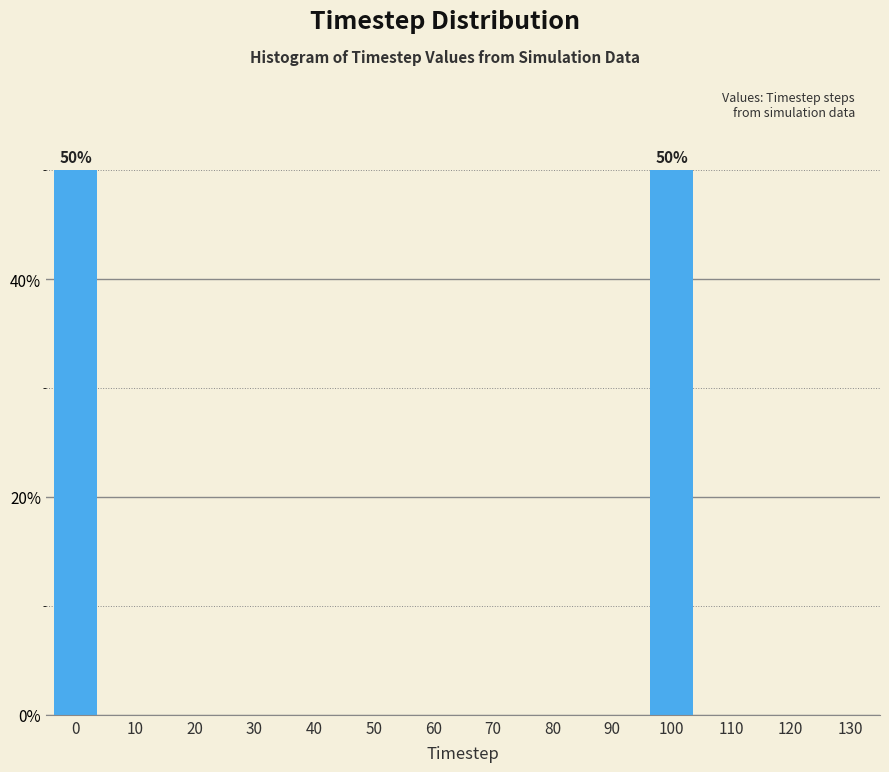

Reading right to left, extract all data points from this chart.

130=0	120=0	110=0	100=50	90=0	80=0	70=0	60=0	50=0	40=0	30=0	20=0	10=0	0=50